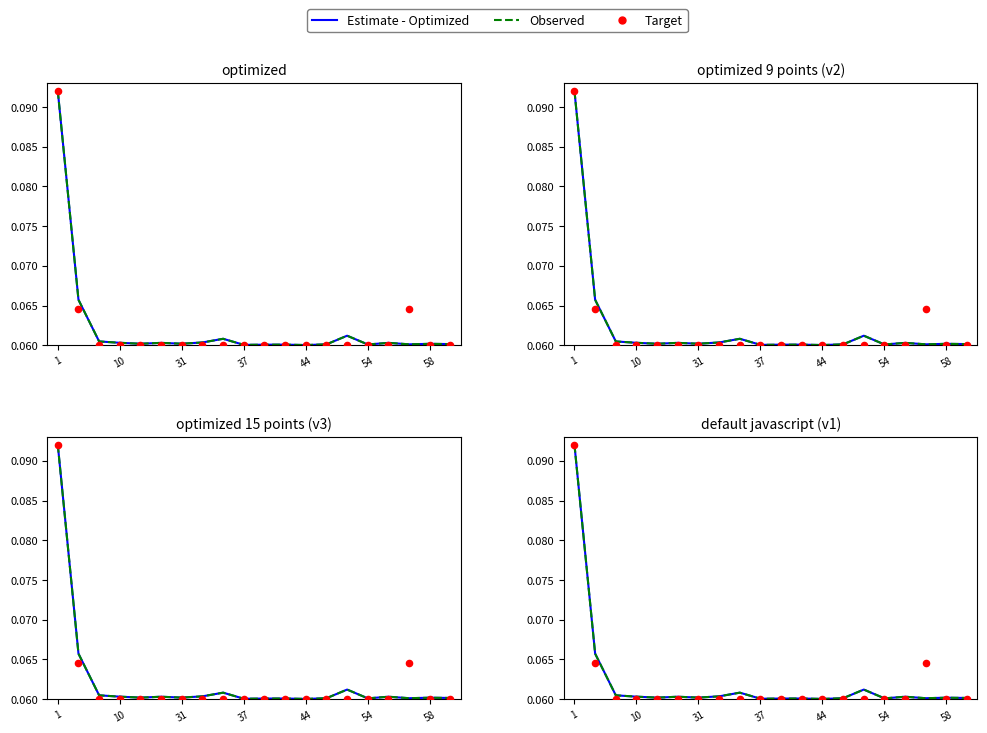

What is the total value across all series at 37?

0.2